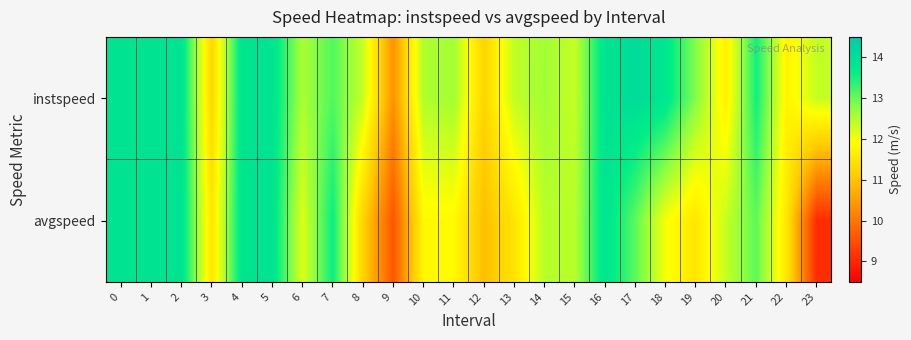

Reading left to right, list all the values displayed in this chart.

instspeed: 0=13.9	1=13.9	2=13.9	3=11.3	4=13.9	5=13.9	6=12.5	7=13.1	8=12.3	9=10.4	10=12.5	11=12.6	12=11.2	13=12.4	14=12.6	15=12.3	16=13.9	17=14.1	18=13.8	19=12.8	20=11.7	21=13.5	22=11.8	23=12.3
avgspeed: 0=13.9	1=13.9	2=13.9	3=11.5	4=13.9	5=13.9	6=12.2	7=13.6	8=11.2	9=9.6	10=11.8	11=11.9	12=10.9	13=11.5	14=12.4	15=12.5	16=13.9	17=13.1	18=12.0	19=11.5	20=12.3	21=13.0	22=11.5	23=9.1